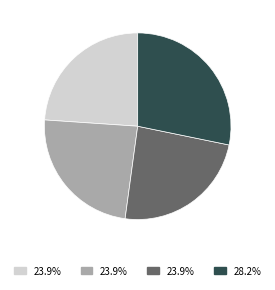

Is there any slice that represents more than half of the pie?

No